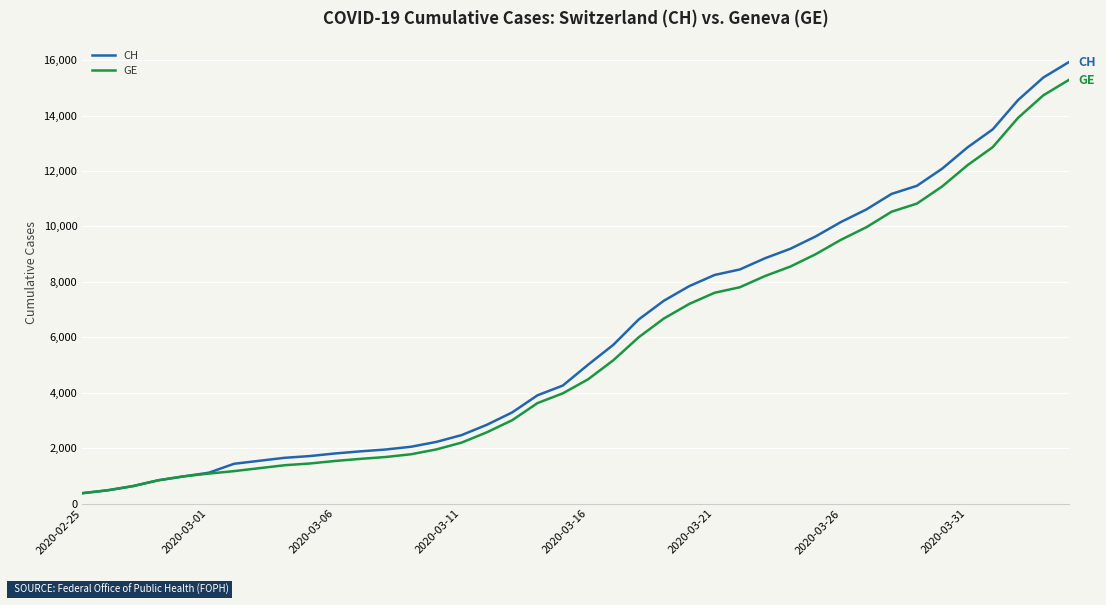

What is the highest value of the GE series?

15284